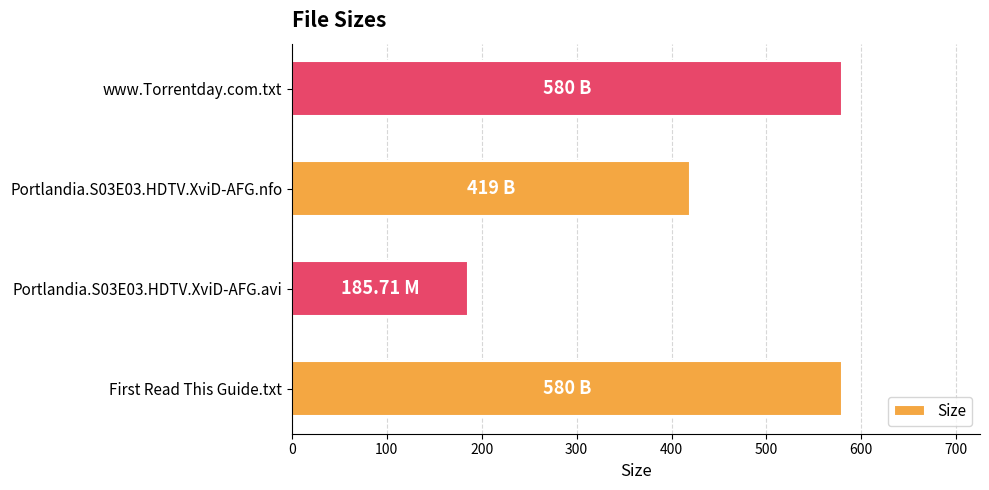

What is the greatest value displayed?

580.0